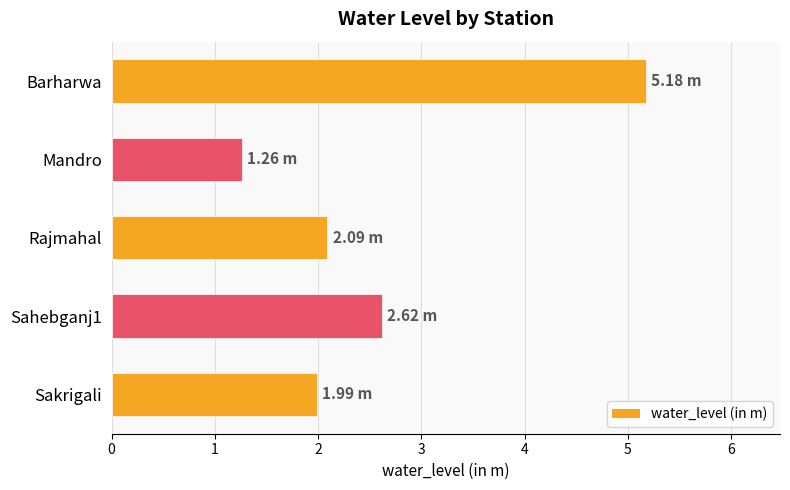

What is the label of the 5th bar from the bottom?

Barharwa